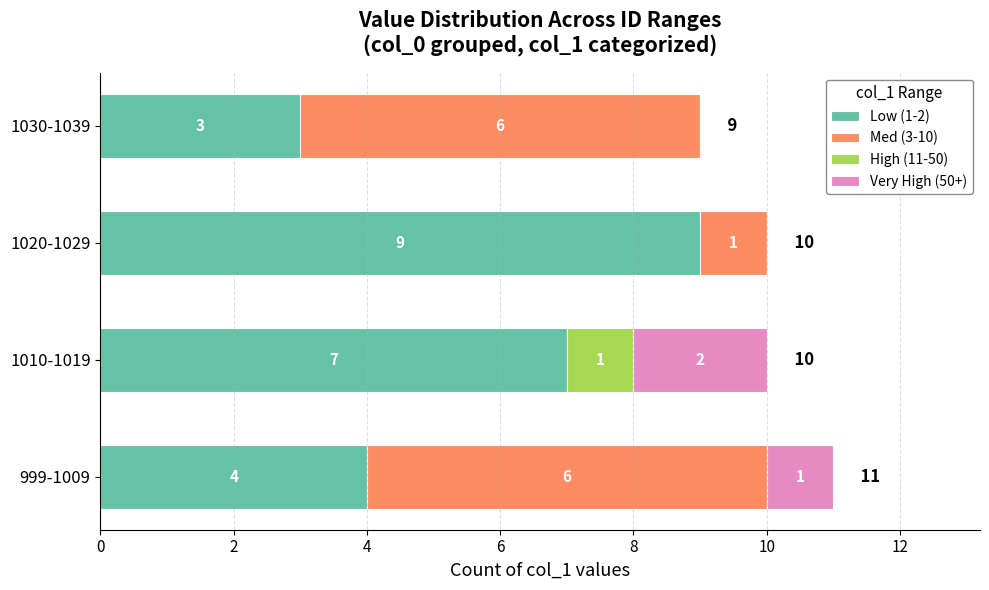

What is the sum of the Low (1-2) values at 1020-1029 and 1030-1039?

12